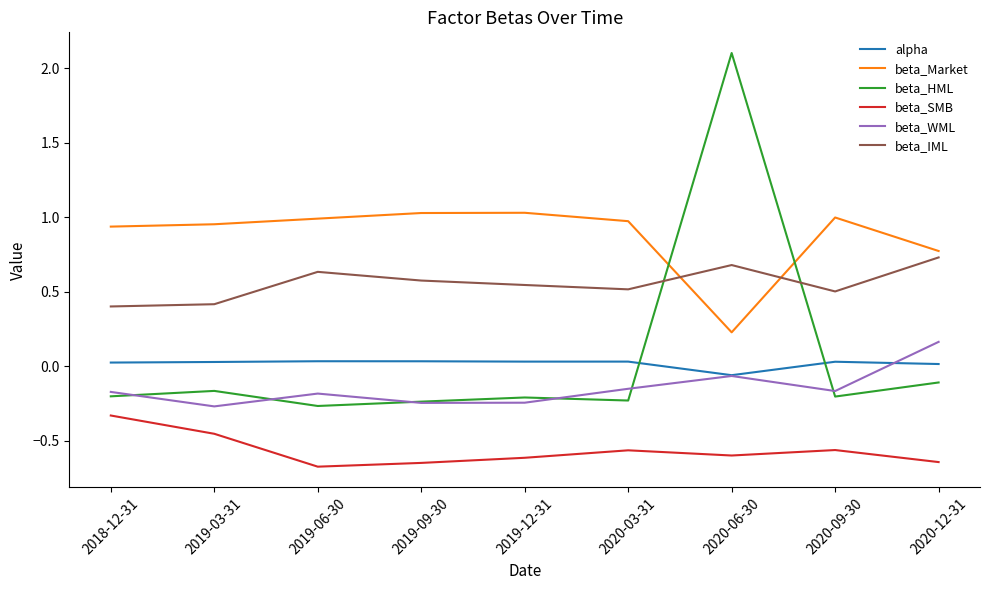

Which category has the highest value across all series?

2020-06-30